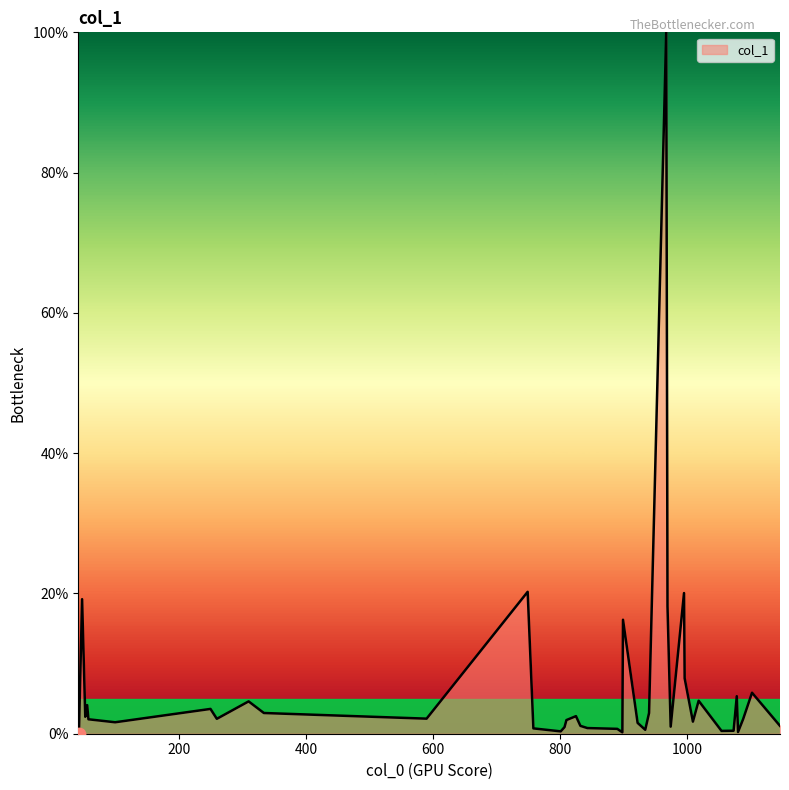

What is the maximum value shown in the chart?

100.0